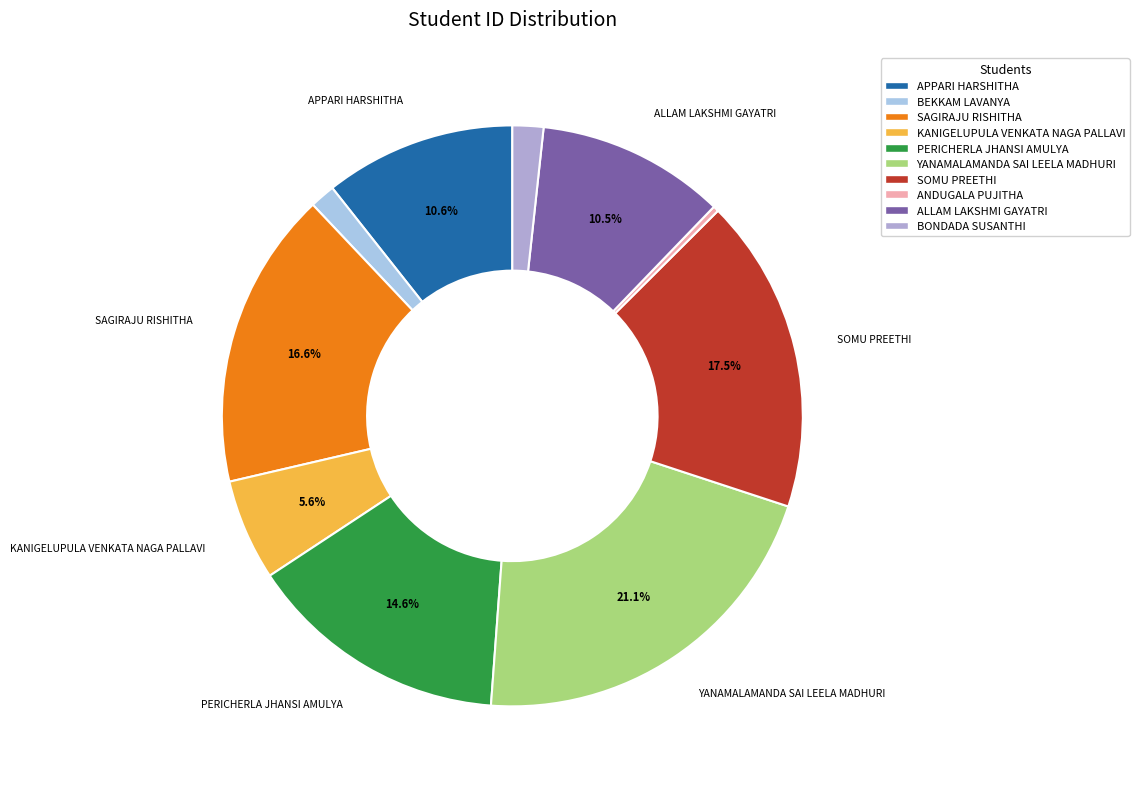

To the nearest percent, what is the average slice percentage?

10%